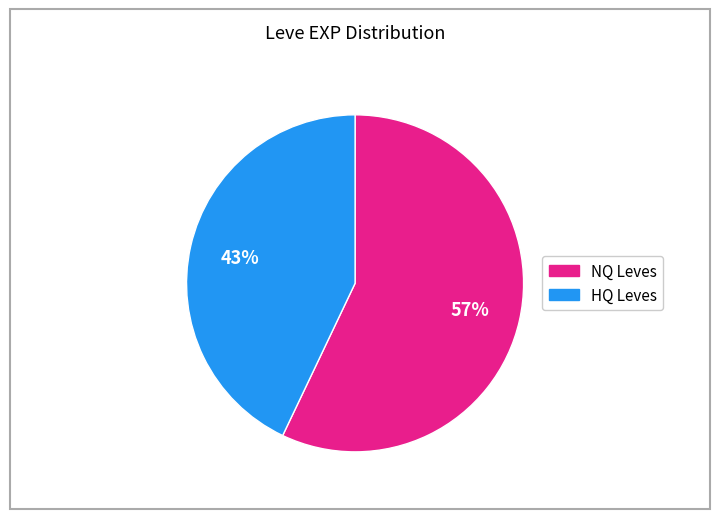

Is there any slice that represents more than half of the pie?

Yes